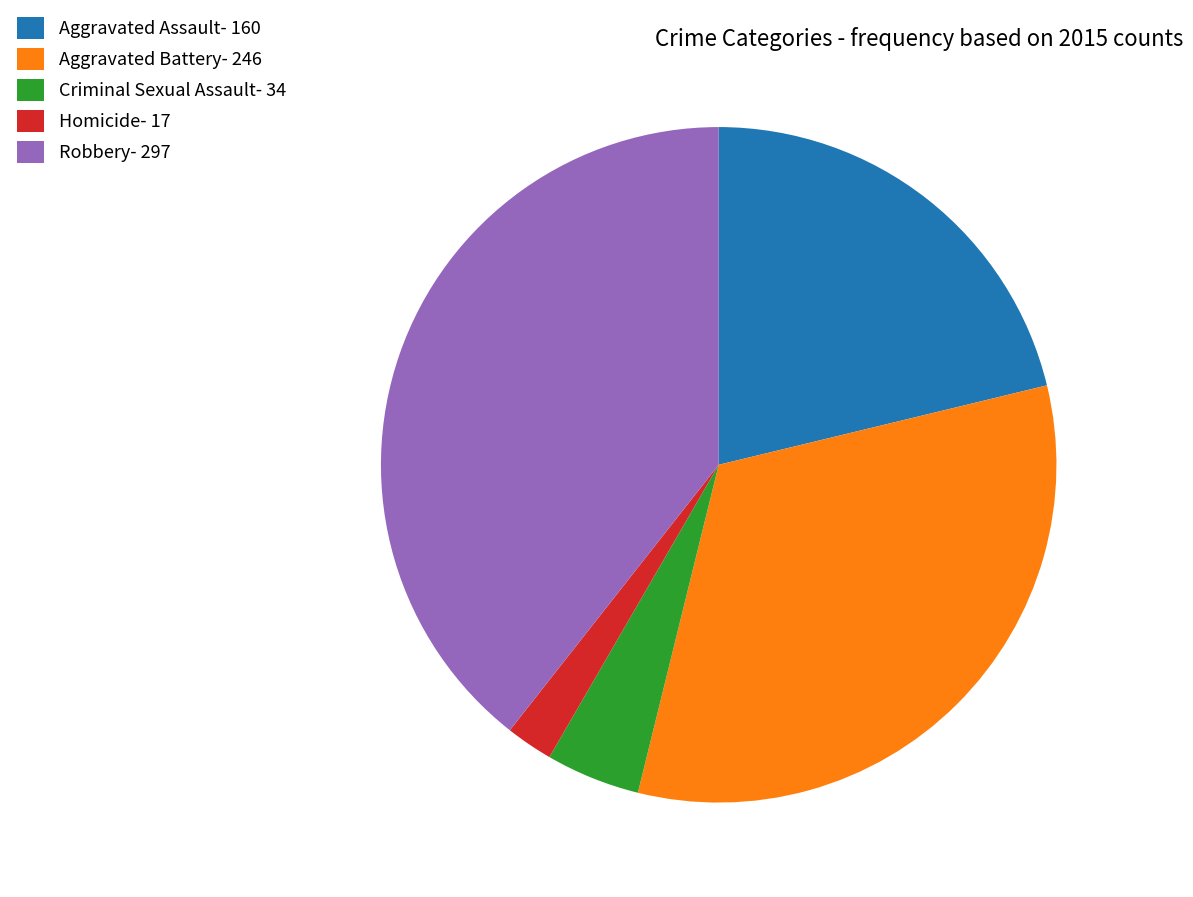

Which slice is the smallest?

Homicide